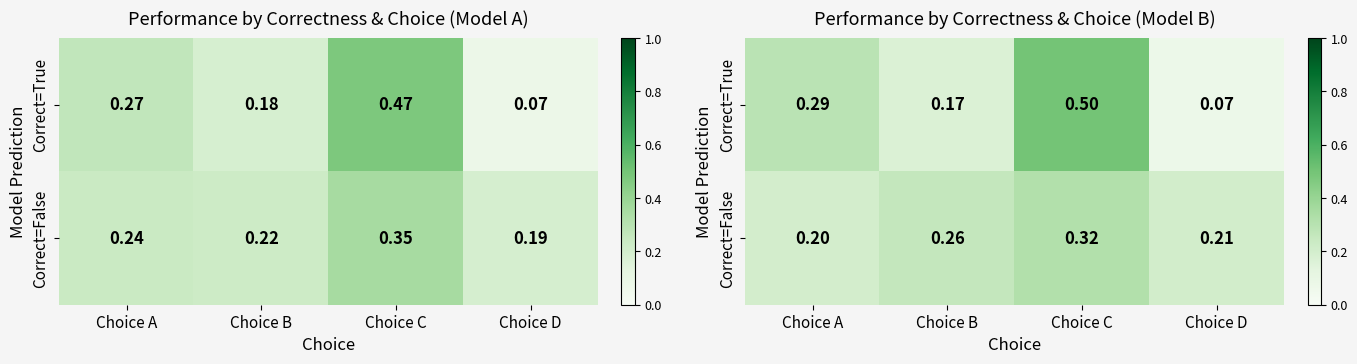

What is the smallest value displayed?

0.1